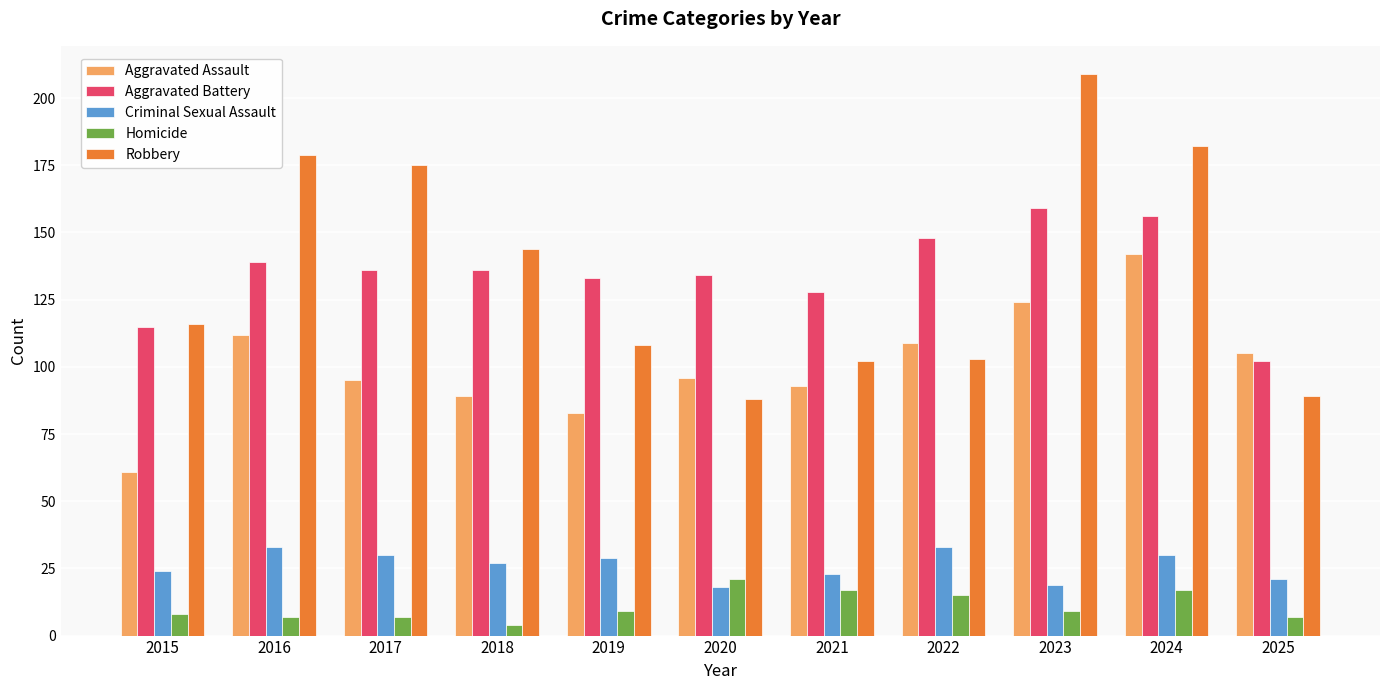

Reading left to right, transcribe all the data shown in this chart.

Aggravated Assault: 2015=61	2016=112	2017=95	2018=89	2019=83	2020=96	2021=93	2022=109	2023=124	2024=142	2025=105
Aggravated Battery: 2015=115	2016=139	2017=136	2018=136	2019=133	2020=134	2021=128	2022=148	2023=159	2024=156	2025=102
Criminal Sexual Assault: 2015=24	2016=33	2017=30	2018=27	2019=29	2020=18	2021=23	2022=33	2023=19	2024=30	2025=21
Homicide: 2015=8	2016=7	2017=7	2018=4	2019=9	2020=21	2021=17	2022=15	2023=9	2024=17	2025=7
Robbery: 2015=116	2016=179	2017=175	2018=144	2019=108	2020=88	2021=102	2022=103	2023=209	2024=182	2025=89